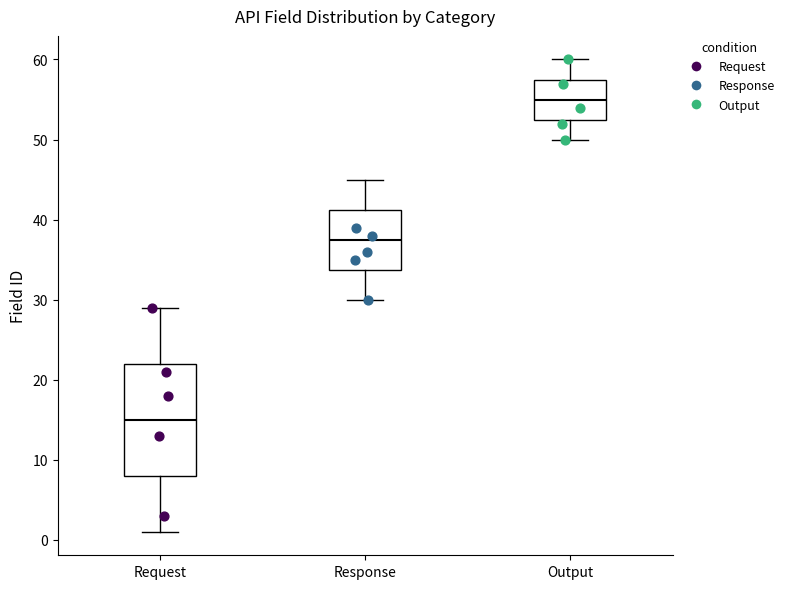

Reading left to right, read every box against the y-axis: the position of its median line, the range the box covers, and the ends of its whiskers. The values are not printed on the chart, so give them approximately, as read against the axis.

Request: median 15, box 8 to 22, whiskers 1 to 29
Response: median 38, box 34 to 41, whiskers 30 to 45
Output: median 55, box 53 to 58, whiskers 50 to 60